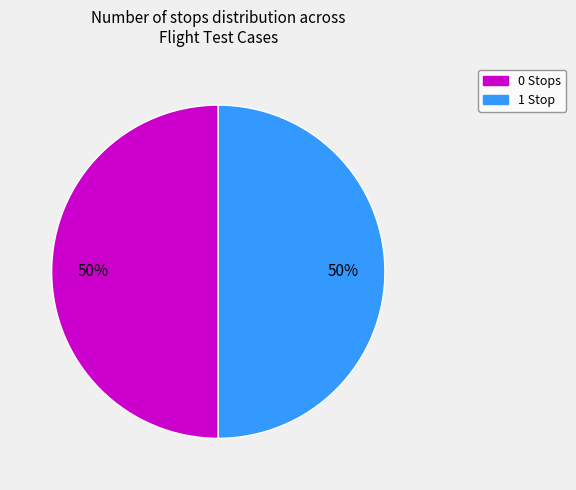

To the nearest percent, what is the average slice percentage?

50%